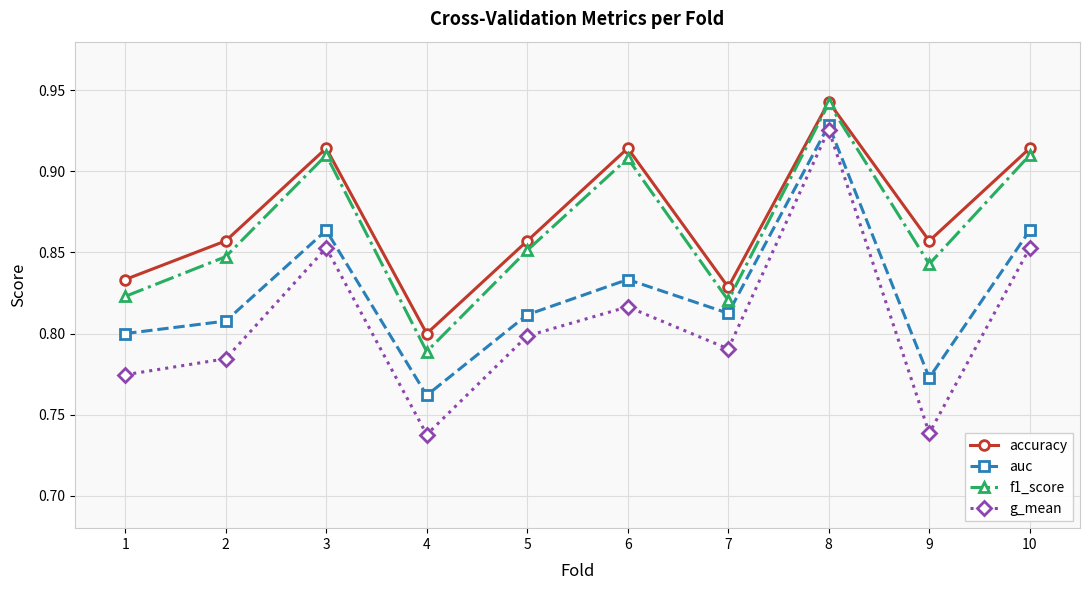

Where is the first local minimum for f1_score?

4